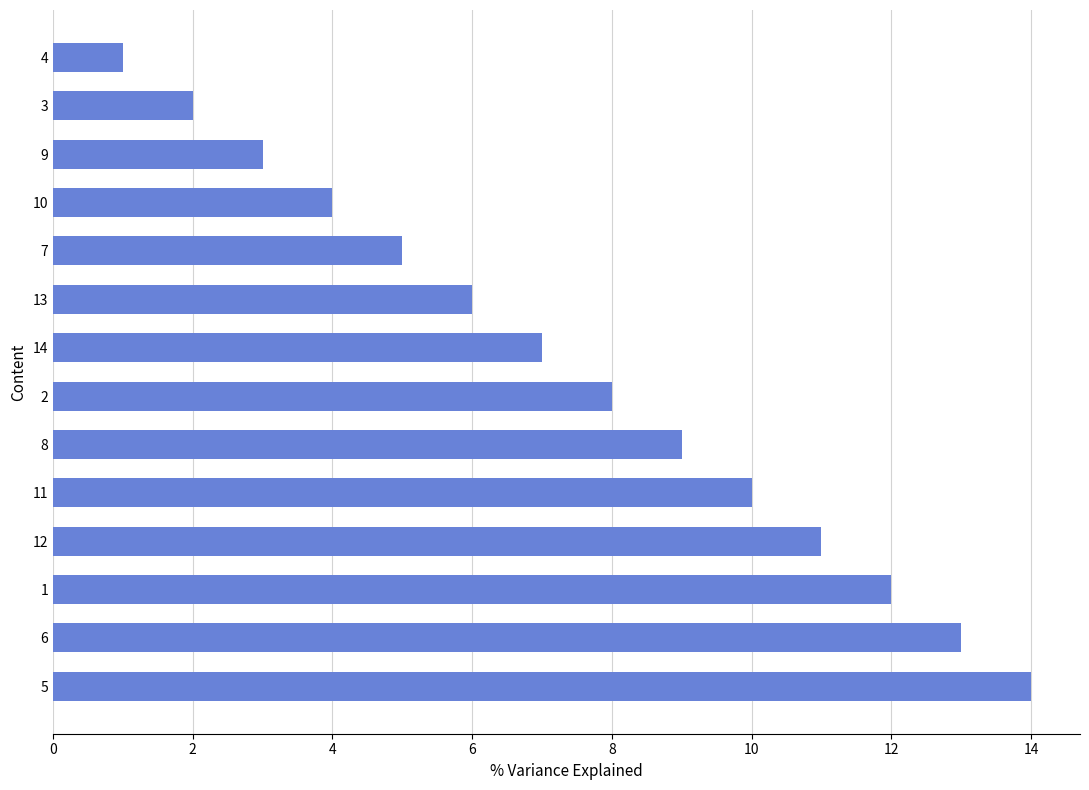

What is the difference between the maximum and second lowest values?

12